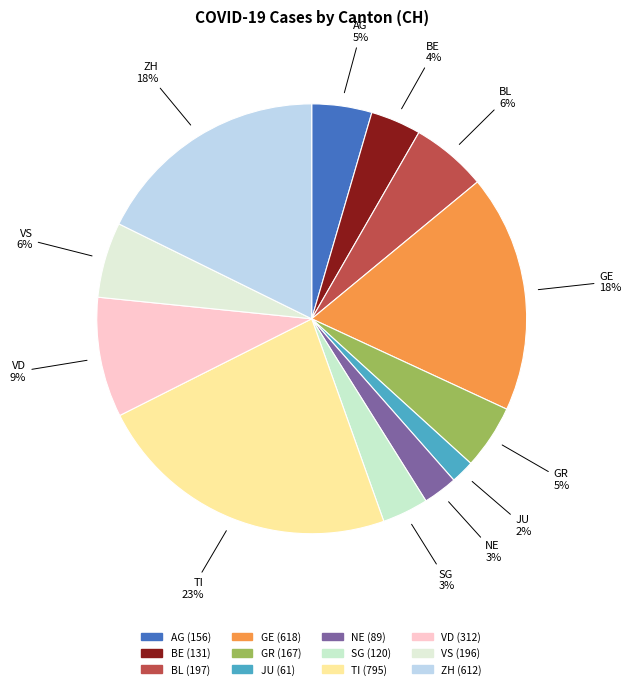

How many segments does this pie chart have?

12